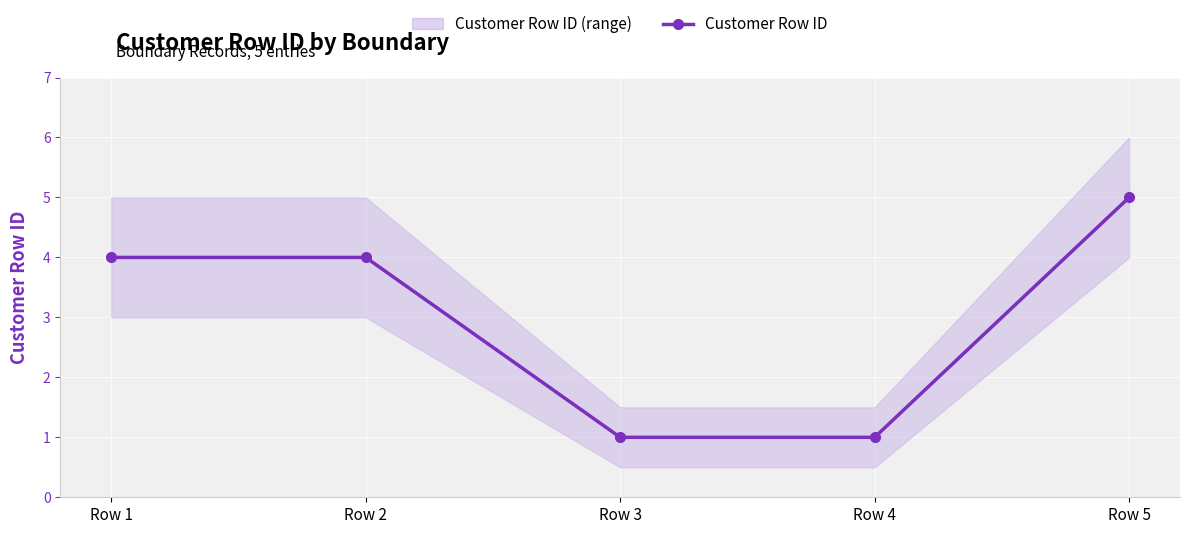

What is the difference between the maximum and minimum values?

4